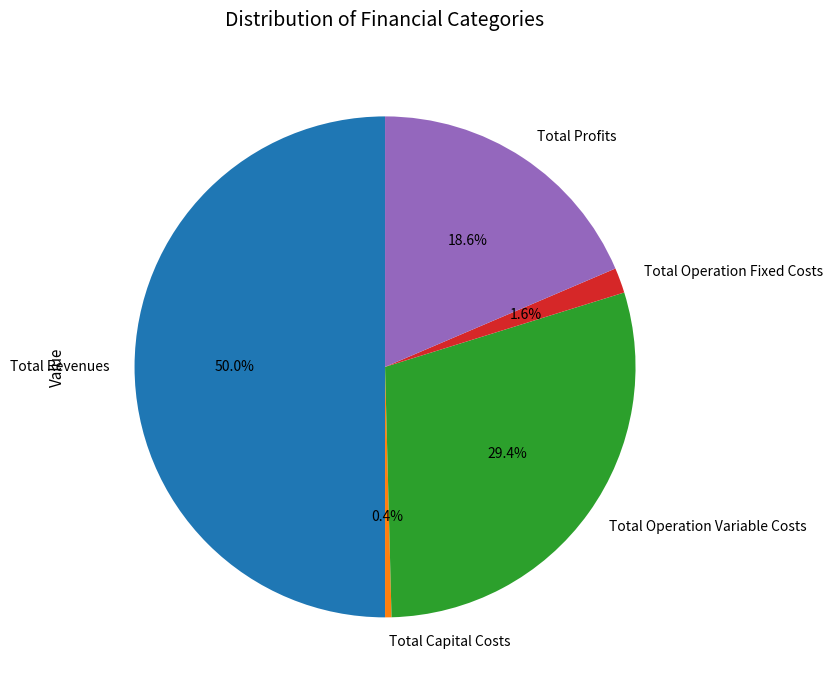

Do Total Revenues and Total Capital Costs together represent more than half of the pie?

Yes